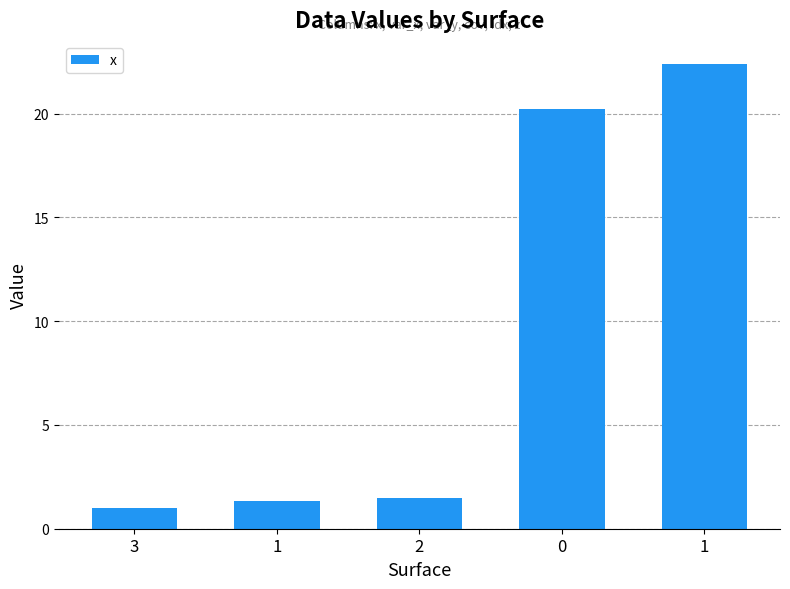

How many bars are there in total?

5